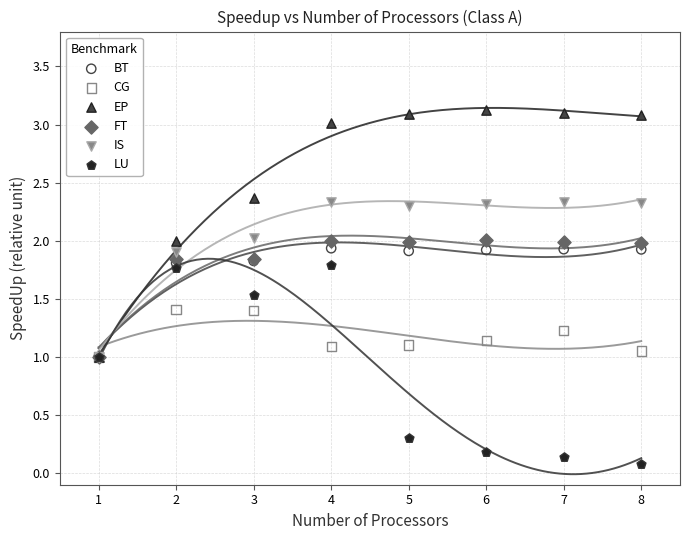

Which series has the widest spread of Y values?

EP